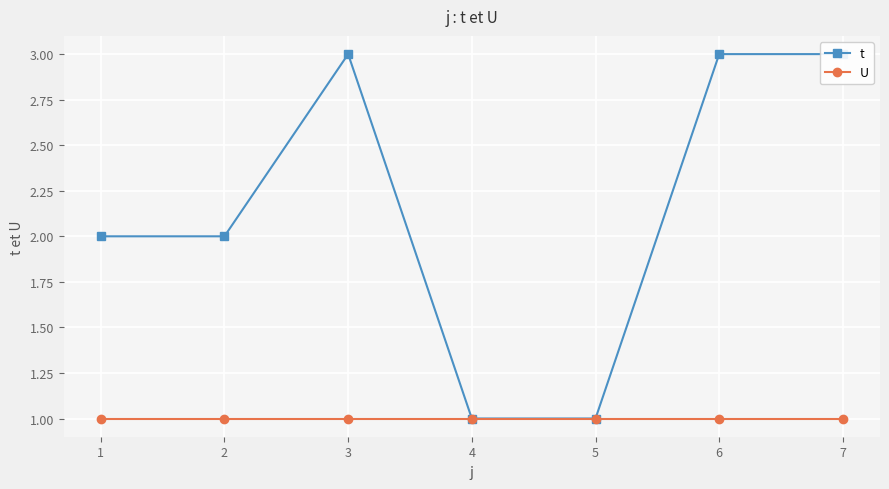

Is it true that t equals 1 at 5?

True